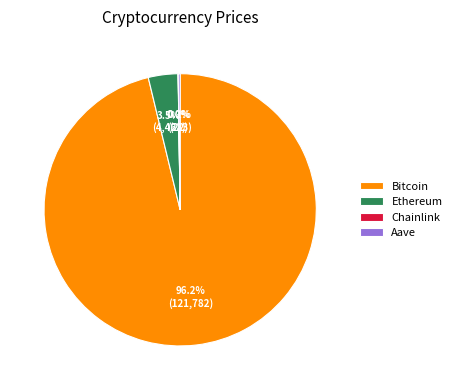

To the nearest percent, what is the average slice percentage?

25%